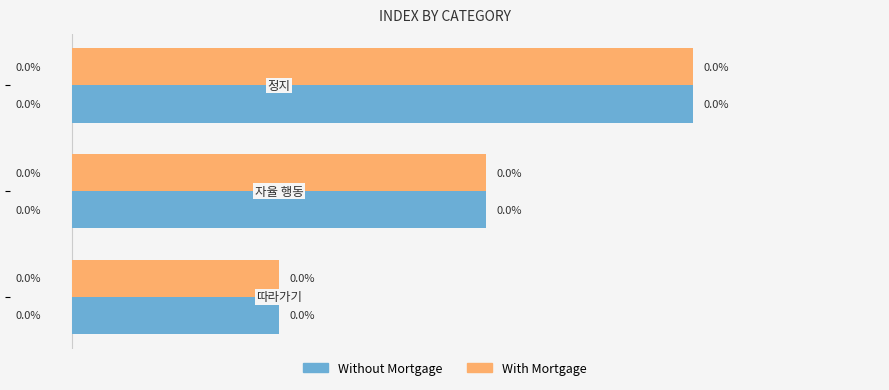

What are all the series names shown in the legend?

Without Mortgage, With Mortgage